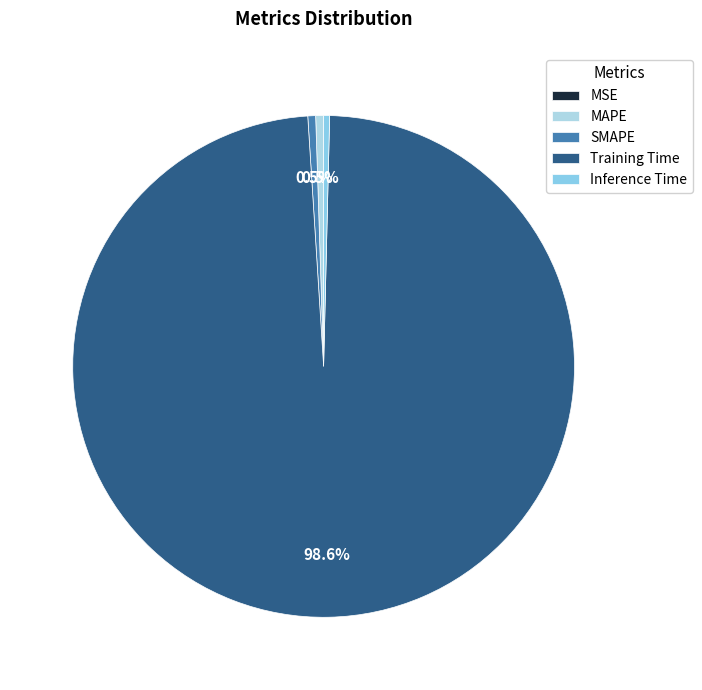

Count the number of slices in the pie.

5